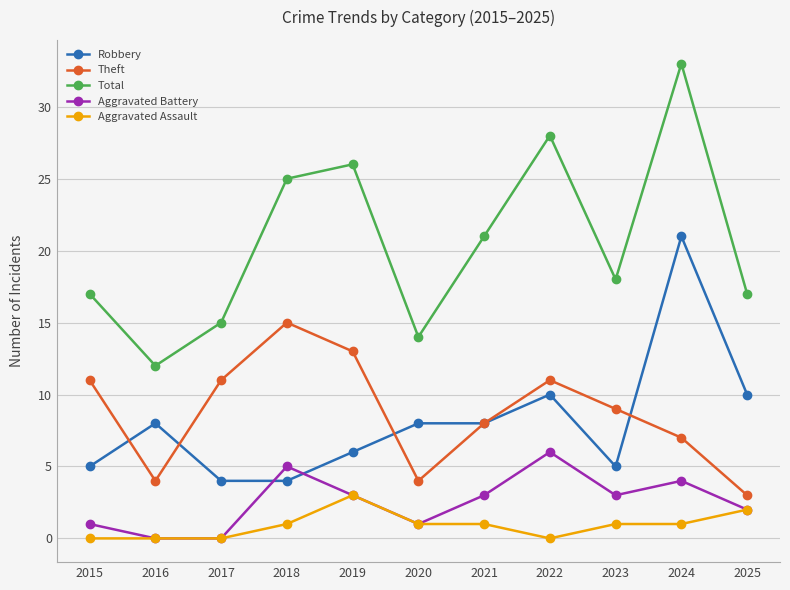

What is the difference between the second highest and second lowest values in the Aggravated Battery series?

5